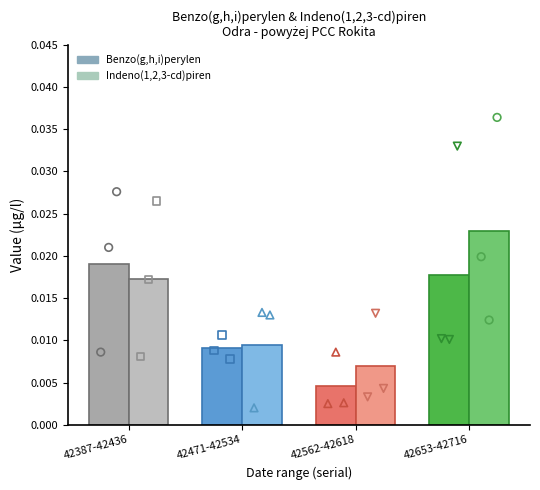

Which series has the widest spread of Y values?

Indeno(1,2,3-cd)piren